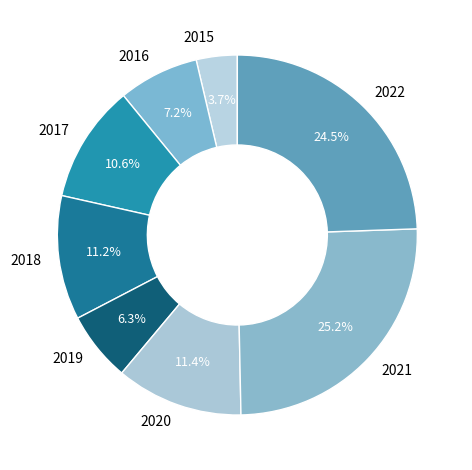

Is the sum of 2017 and 2022 greater than half?

No